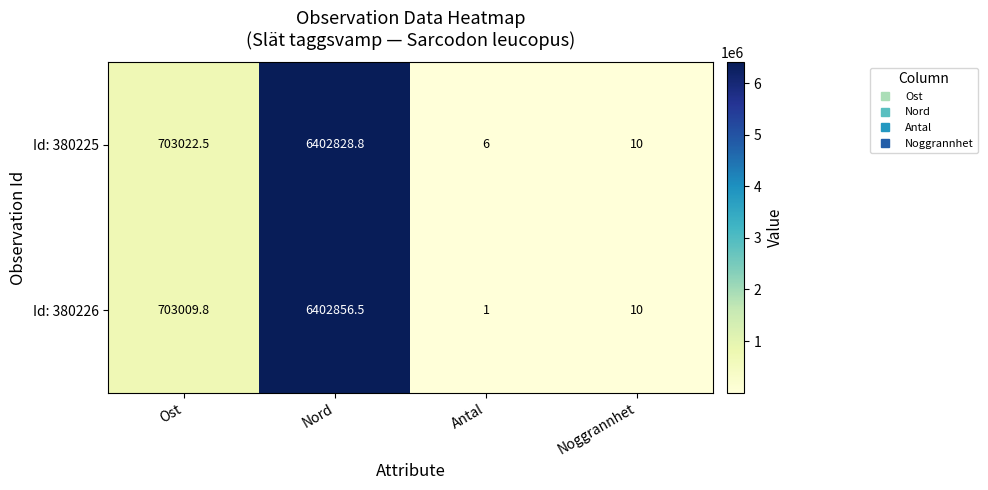

The Id: 380225 series shows 10.0 at Noggrannhet. True or false?

True